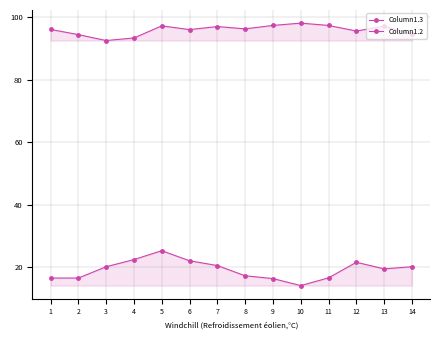

Which series has the largest total across all categories?

Column1.3